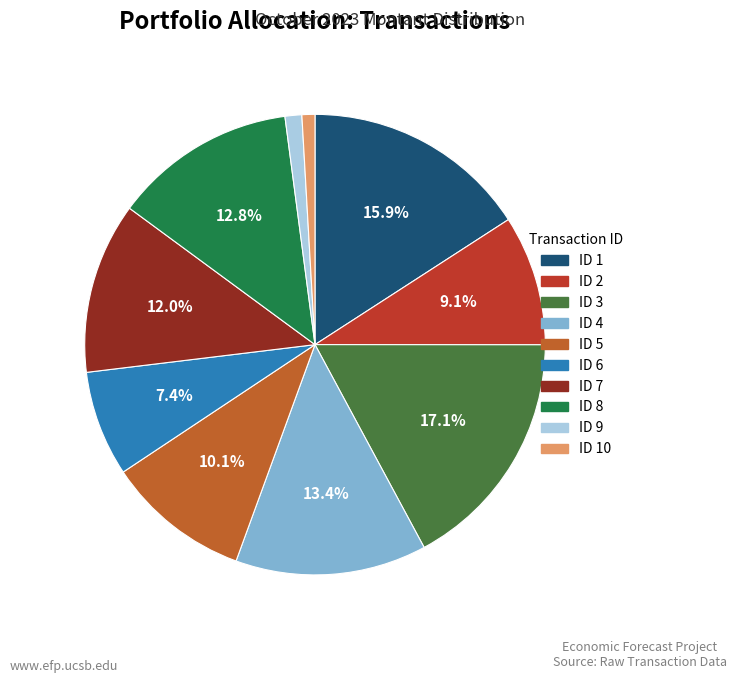

Which slice is the largest?

ID 3